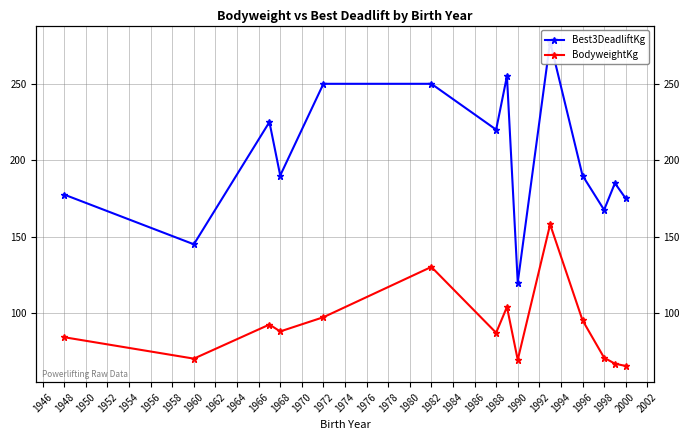

True or false: Best3DeadliftKg and BodyweightKg intersect in this chart.

False